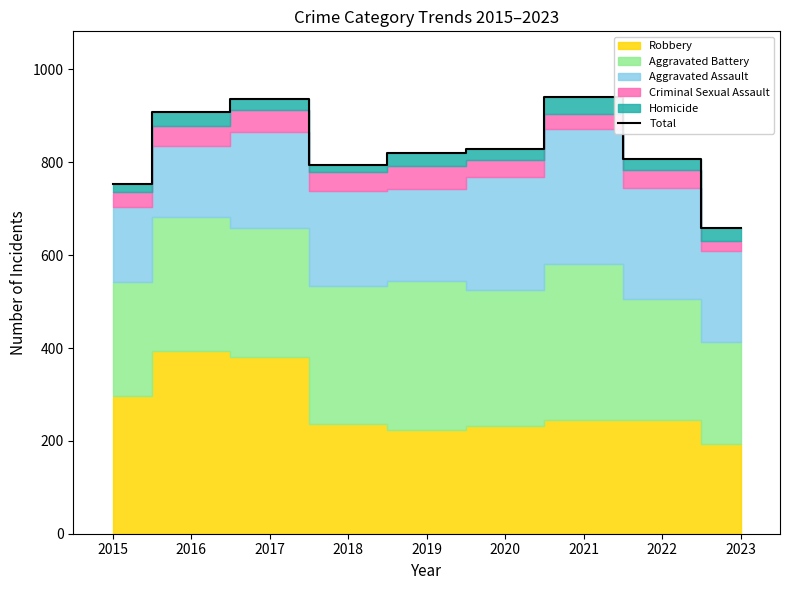

What is the ratio of the value at 2021 to the value at 2015?

1.2